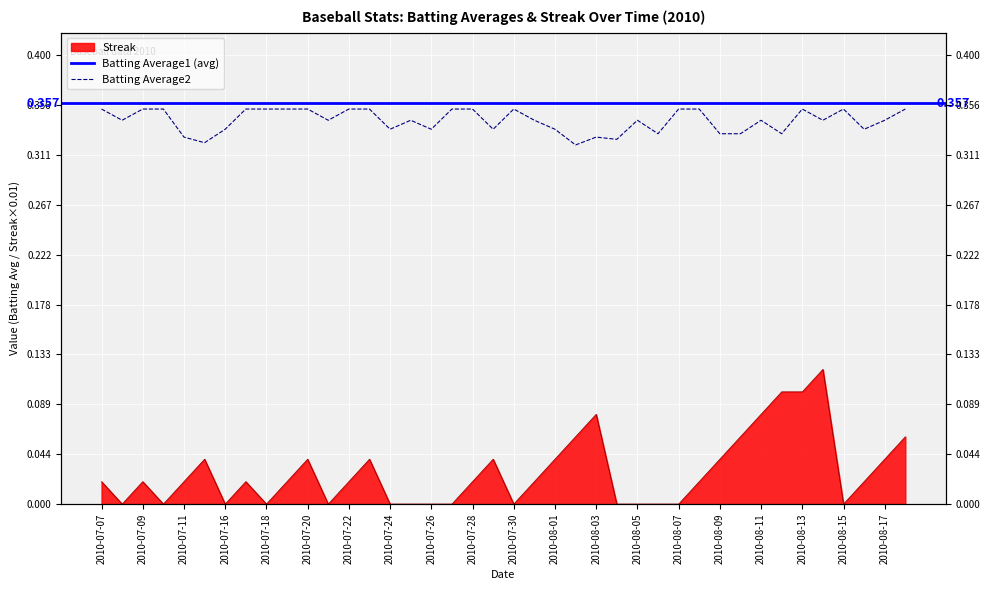

Which series has the widest spread of values?

Streak